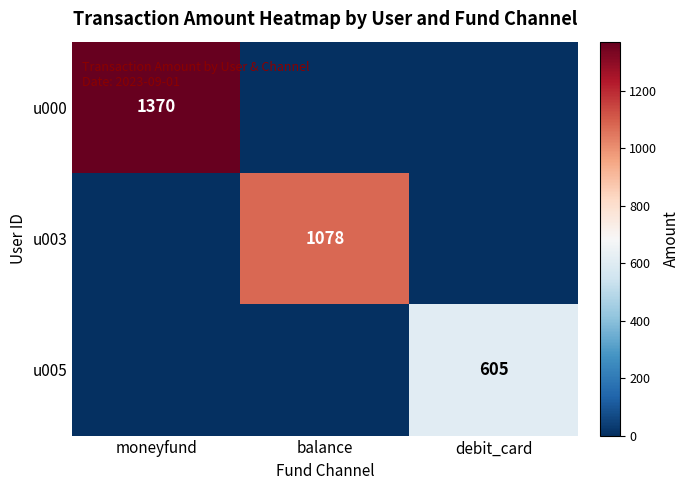

True or false: u000 has a value of 1370 at moneyfund.

True